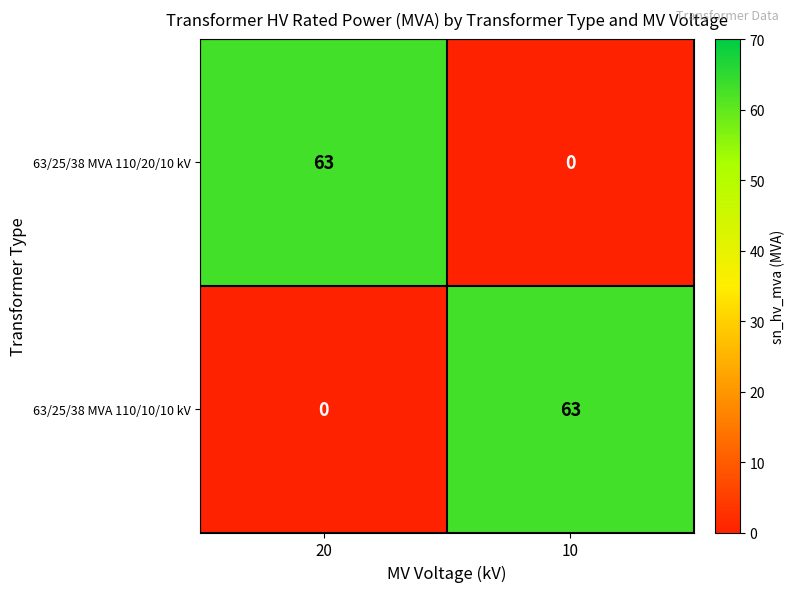

At which label does 63/25/38 MVA 110/20/10 kV reach its minimum?

10